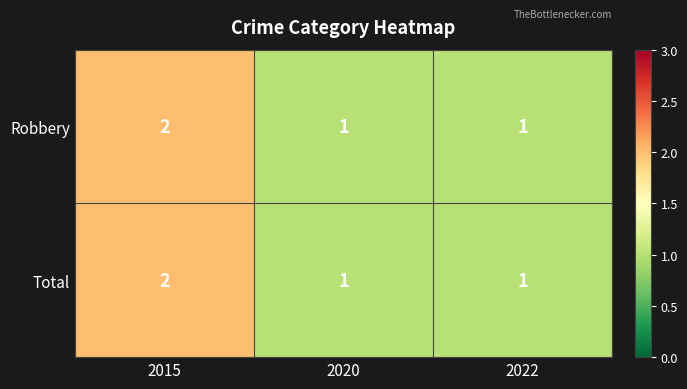

Which label corresponds to the largest value in the chart?

2015